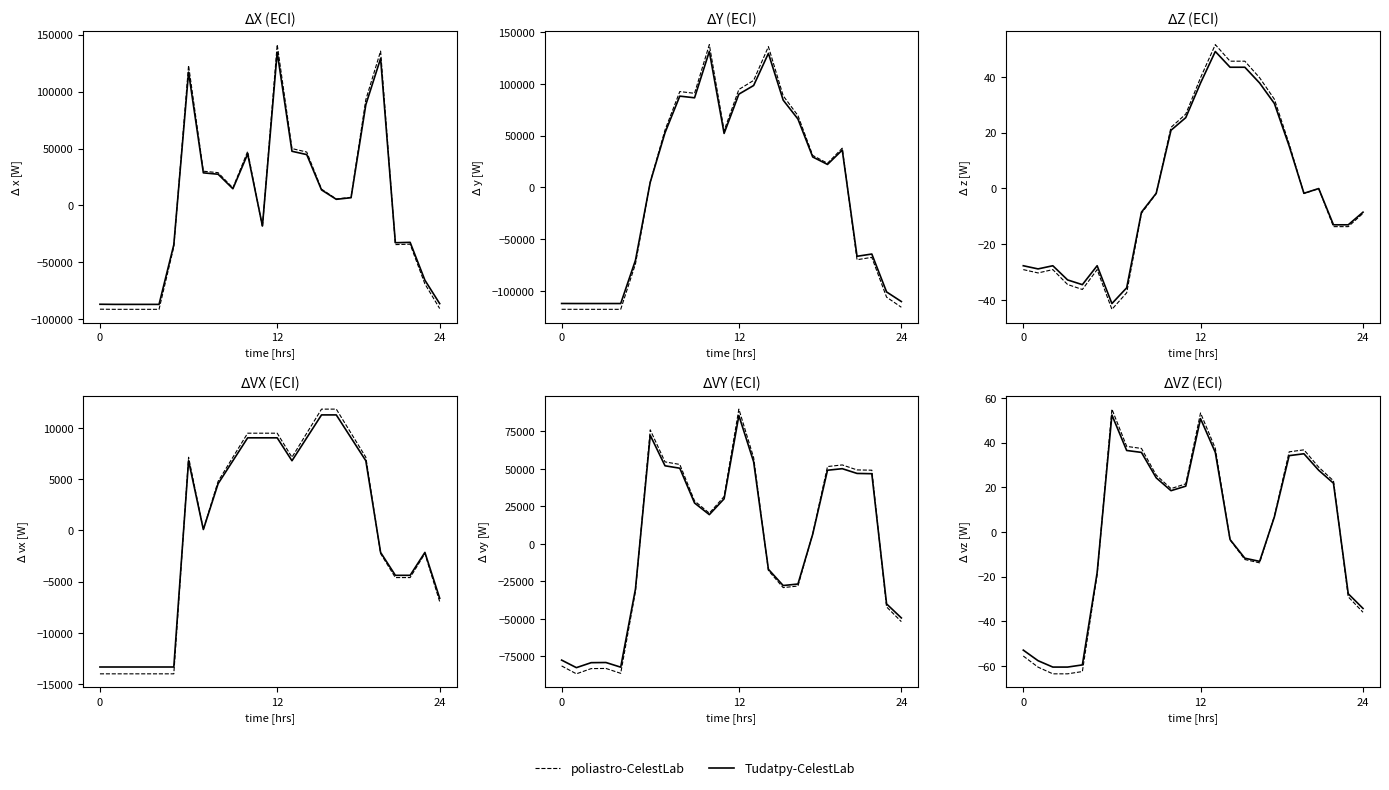

At how many categories does at least one series exceed 12?

12